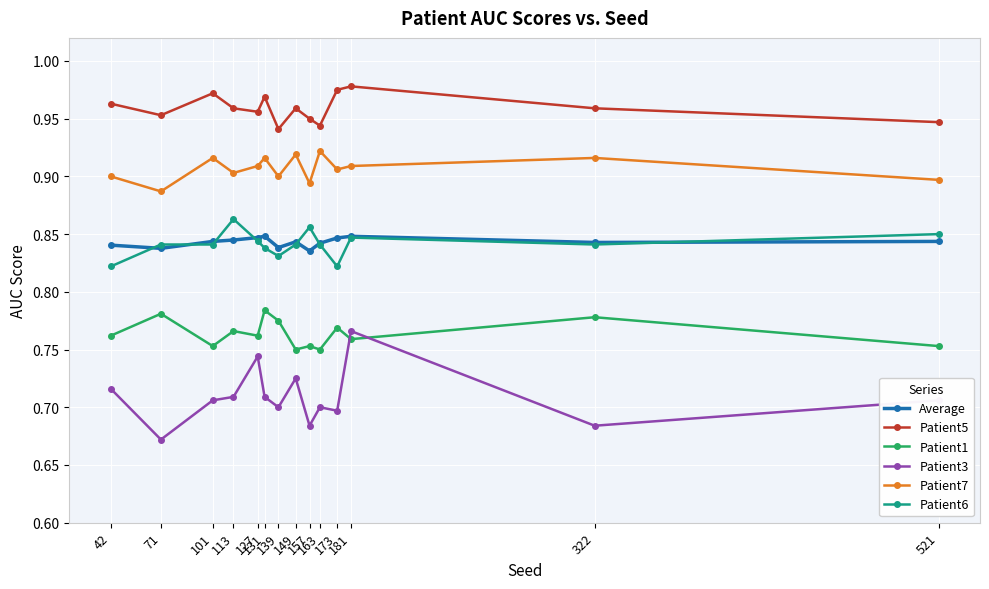

Count the number of categories in the chart.

14